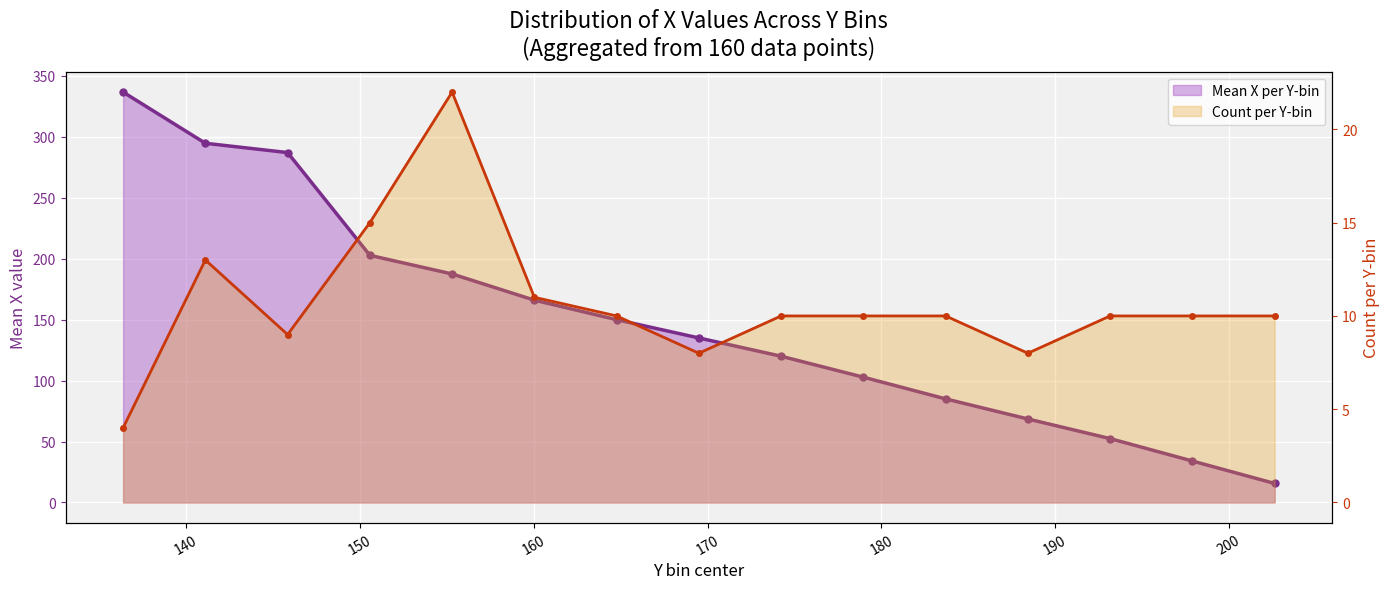

Between 150 and 190, which is larger?

150